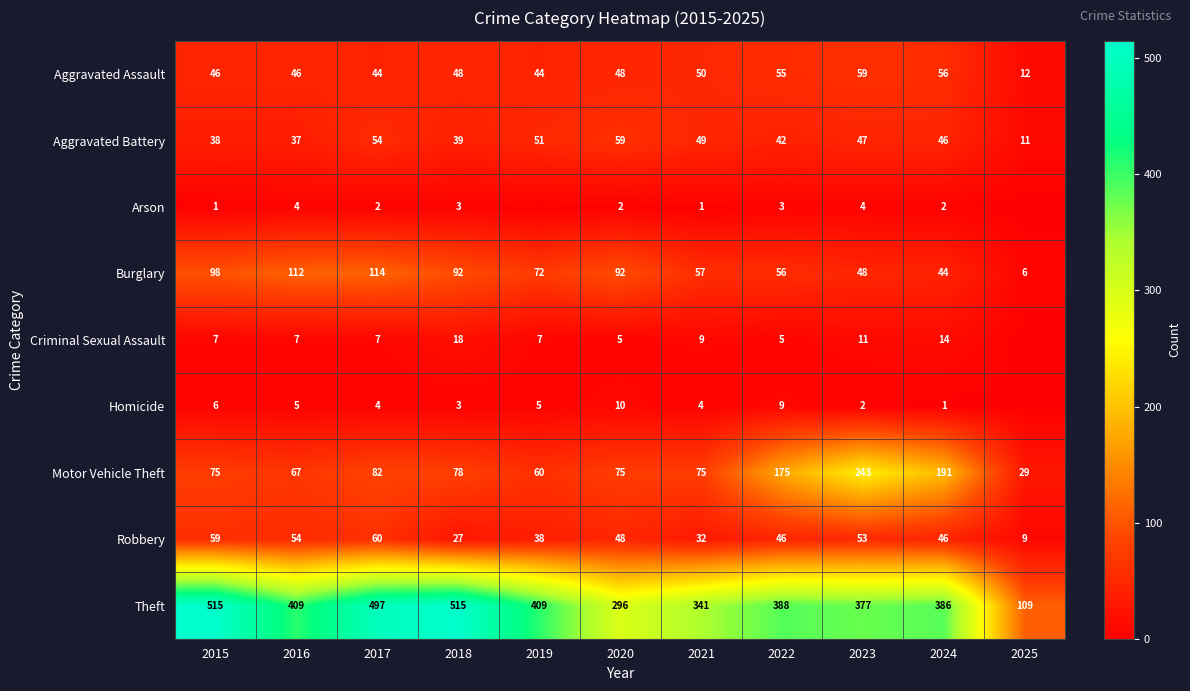

List the labels in order of Aggravated Battery value, smallest first.

2025, 2016, 2015, 2018, 2022, 2024, 2023, 2021, 2019, 2017, 2020